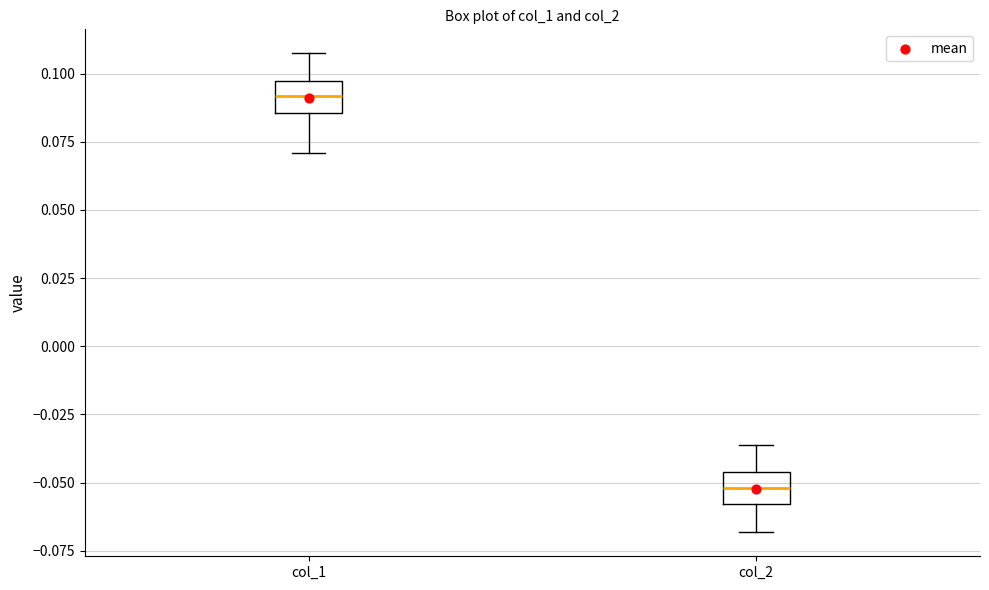

Which box has the highest median line?

col_1